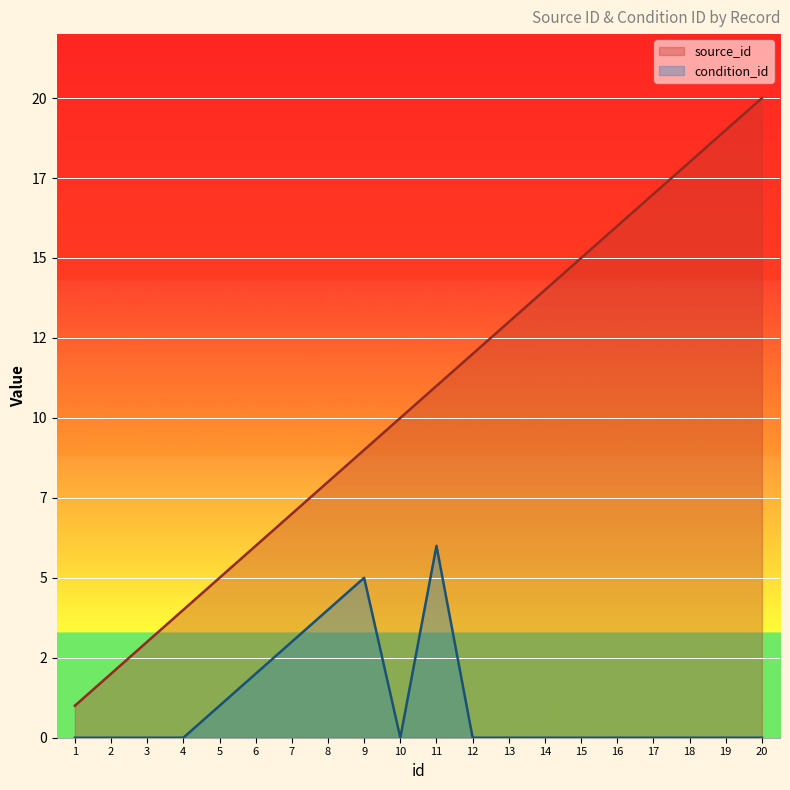

True or false: source_id and condition_id intersect in this chart.

False